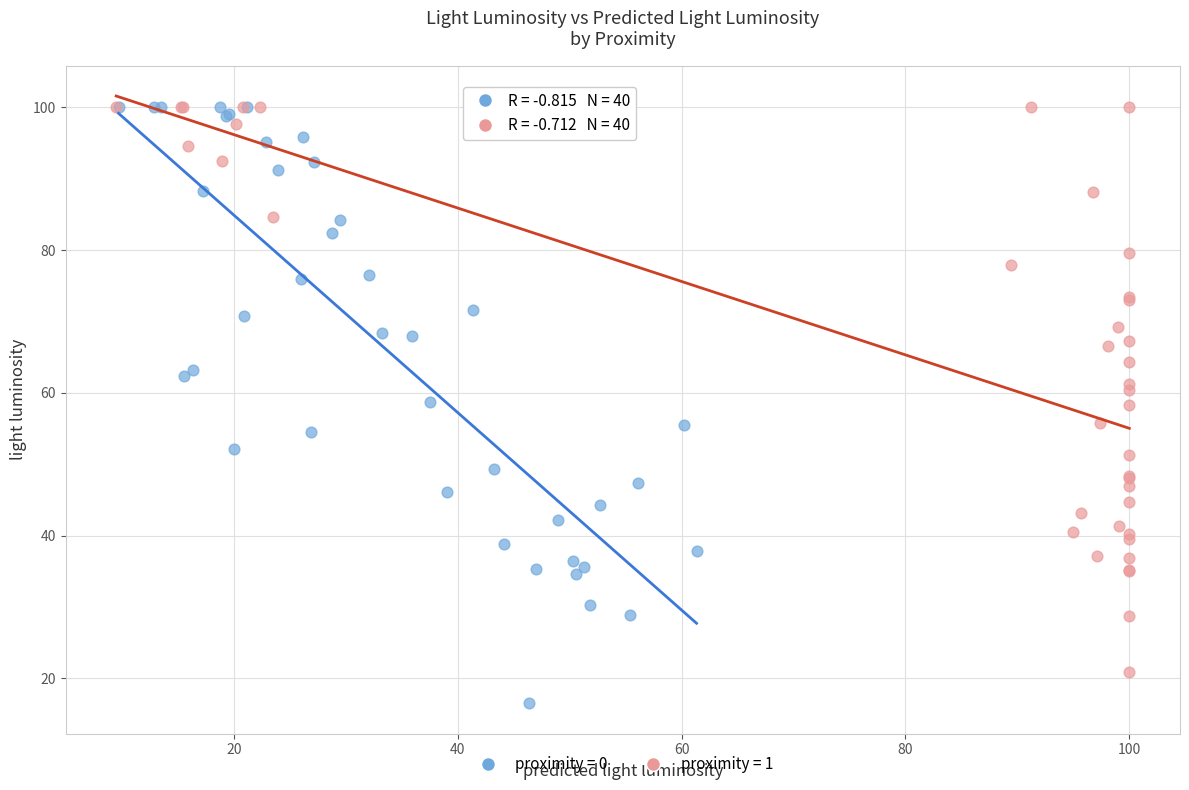

Which series has the widest spread of Y values?

proximity = 0